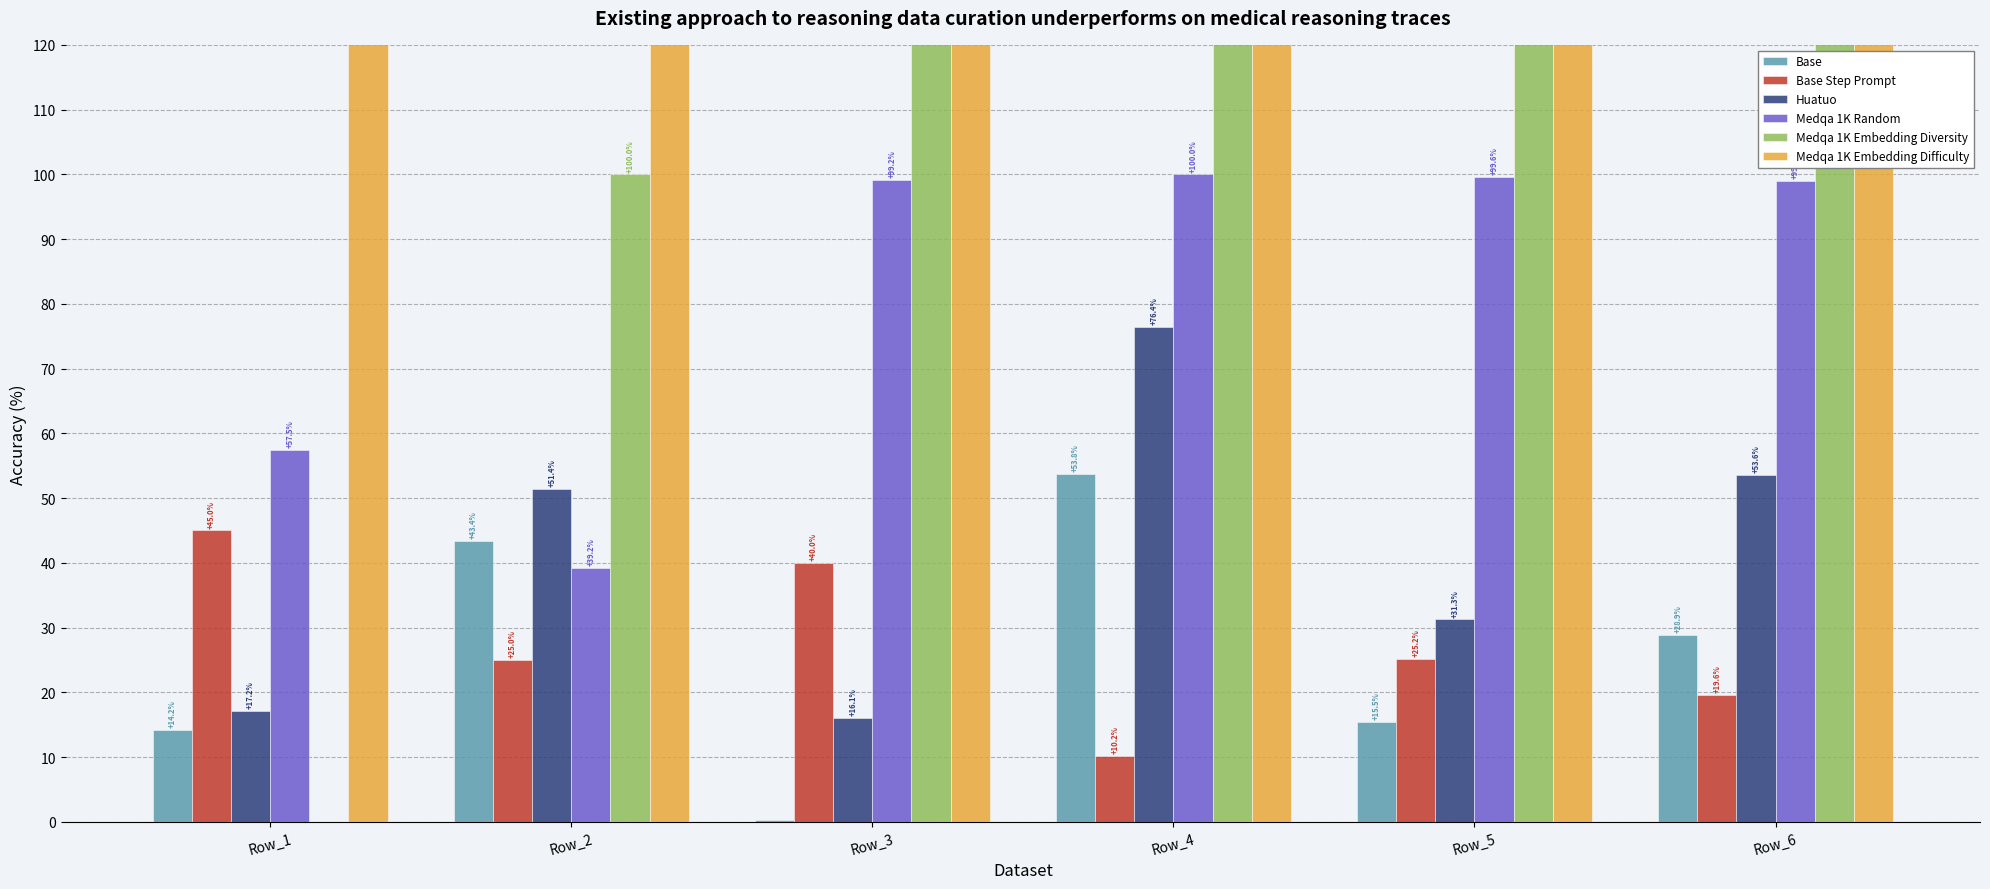

Rank the series by their maximum value, from lowest to highest.

Base Step Prompt, Base, Huatuo, Medqa 1K Random, Medqa 1K Embedding Difficulty, Medqa 1K Embedding Diversity